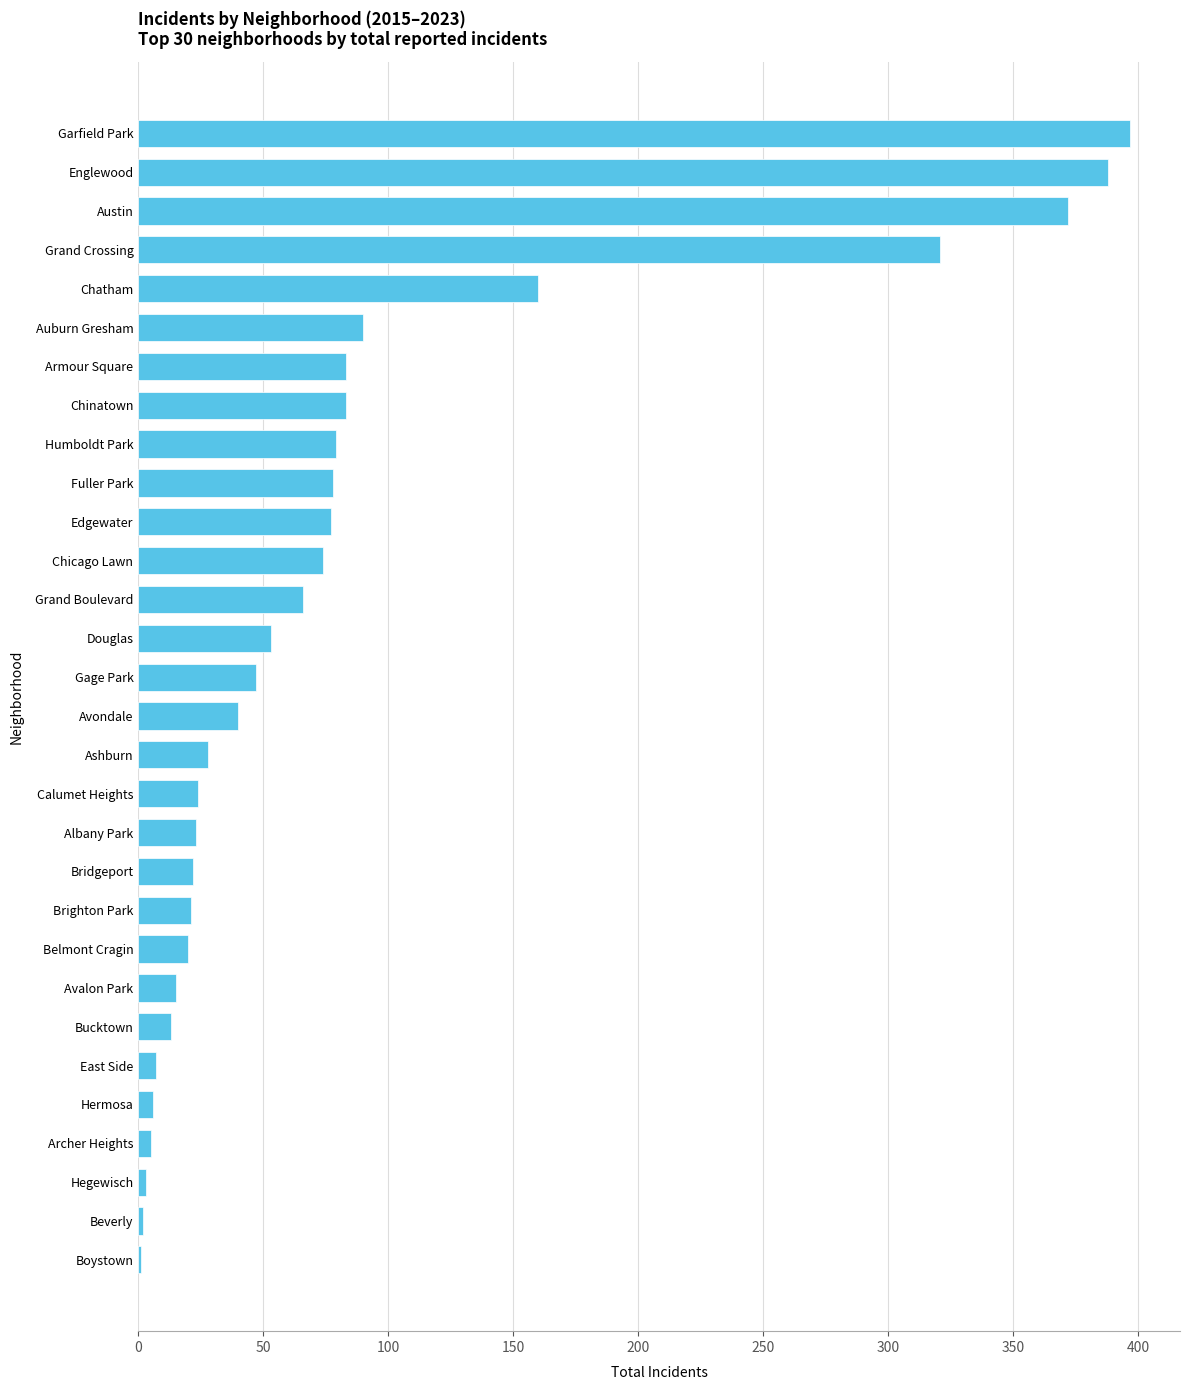

What is the sum of all values?

2598